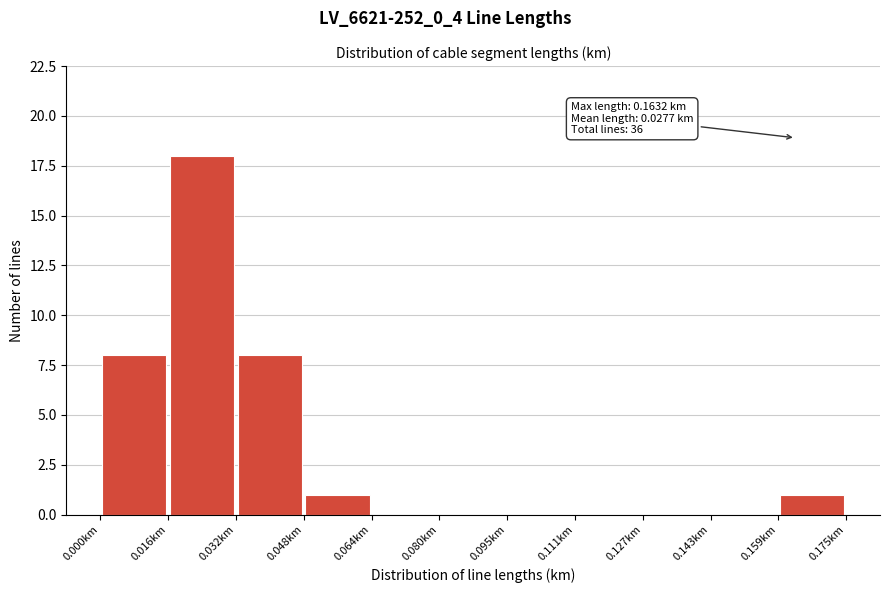

Which range on the x-axis has the tallest bar?

0.016 to 0.032